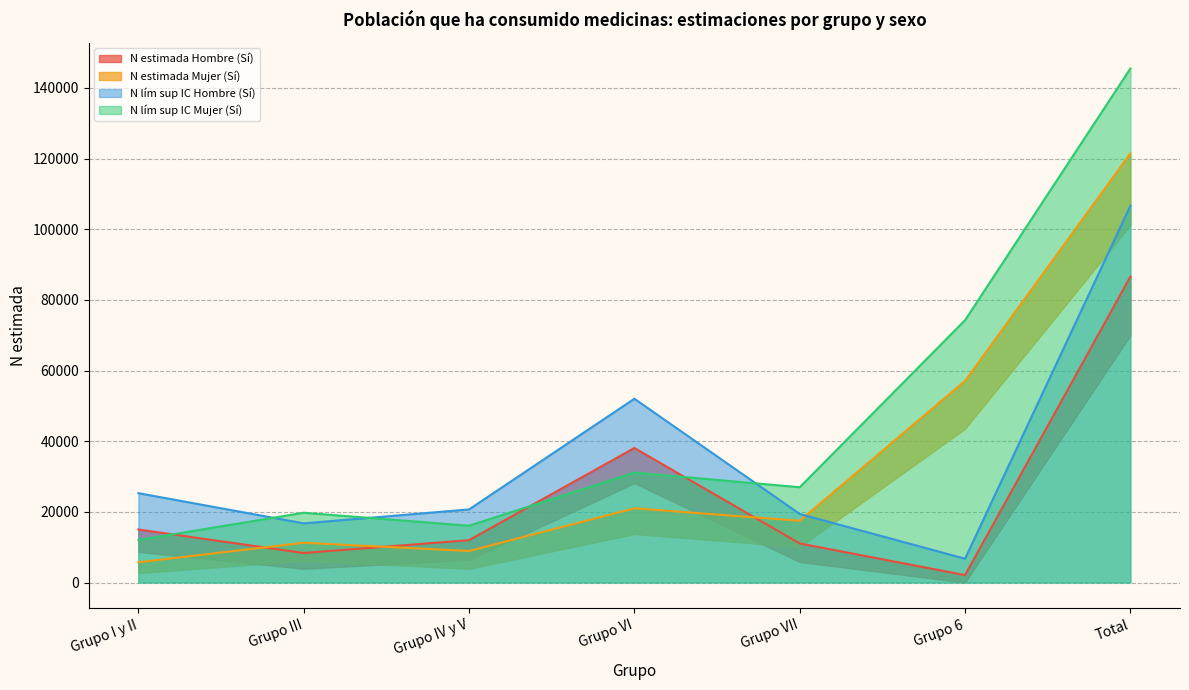

Reading left to right, list all the values displayed in this chart.

N estimada Hombre (Sí) line: Grupo I y II=15012	Grupo III=8355	Grupo IV y V=11993	Grupo VI=38076	Grupo VII=11059	Grupo 6=2100	Total=86595
N estimada Mujer (Sí) line: Grupo I y II=5728	Grupo III=11254	Grupo IV y V=8928	Grupo VI=21002	Grupo VII=17487	Grupo 6=57073	Total=121472
N lím sup IC Hombre line: Grupo I y II=25295	Grupo III=16747	Grupo IV y V=20691	Grupo VI=52019	Grupo VII=19406	Grupo 6=6740	Total=106641
N lím sup IC Mujer line: Grupo I y II=12048	Grupo III=19751	Grupo IV y V=16079	Grupo VI=31107	Grupo VII=26974	Grupo 6=74266	Total=145504